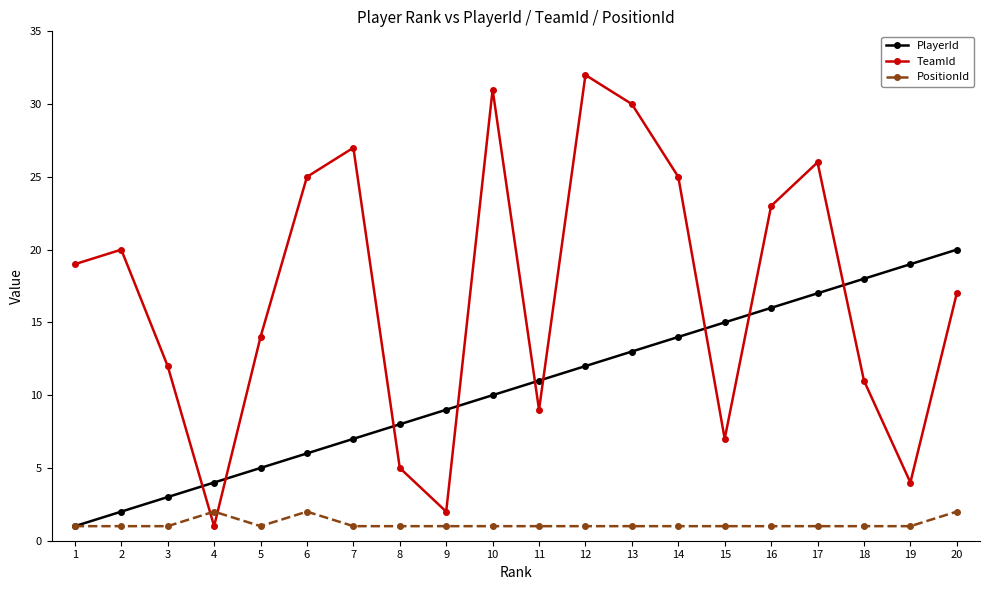

At which label is PlayerId closest to 10?

10